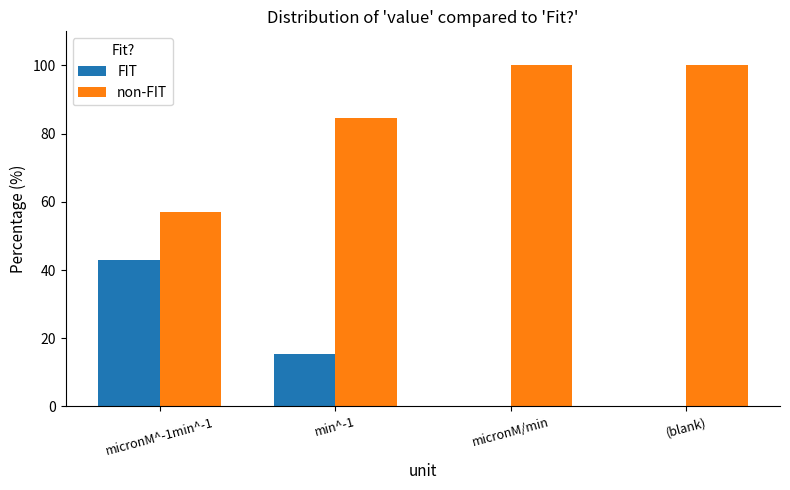

What value does the non-FIT series have at (blank)?

100.0